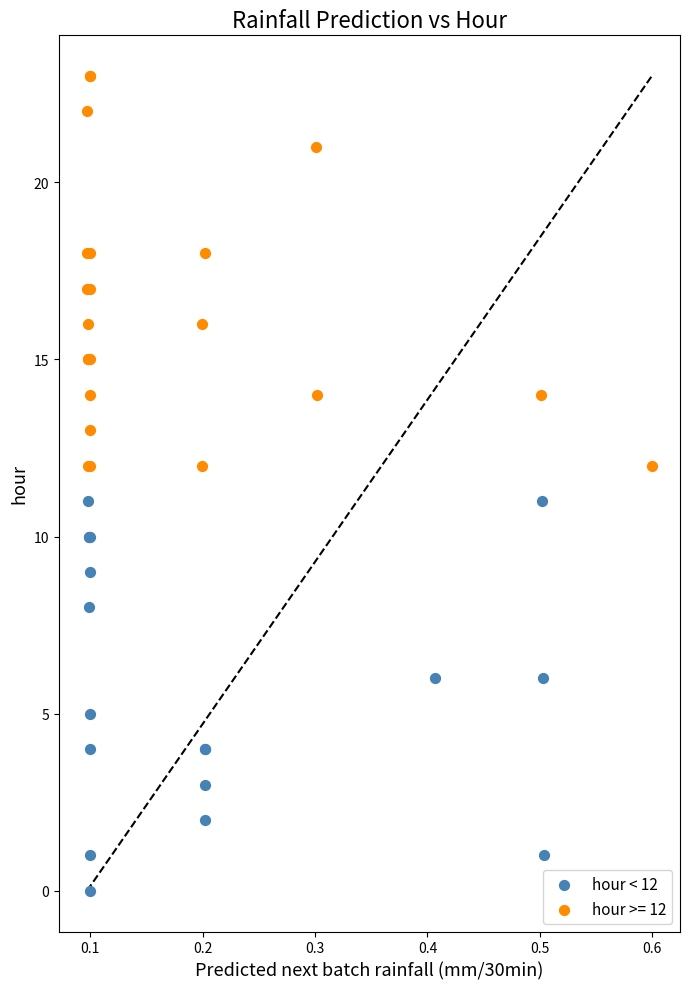

Which series reaches the maximum Y coordinate?

hour >= 12